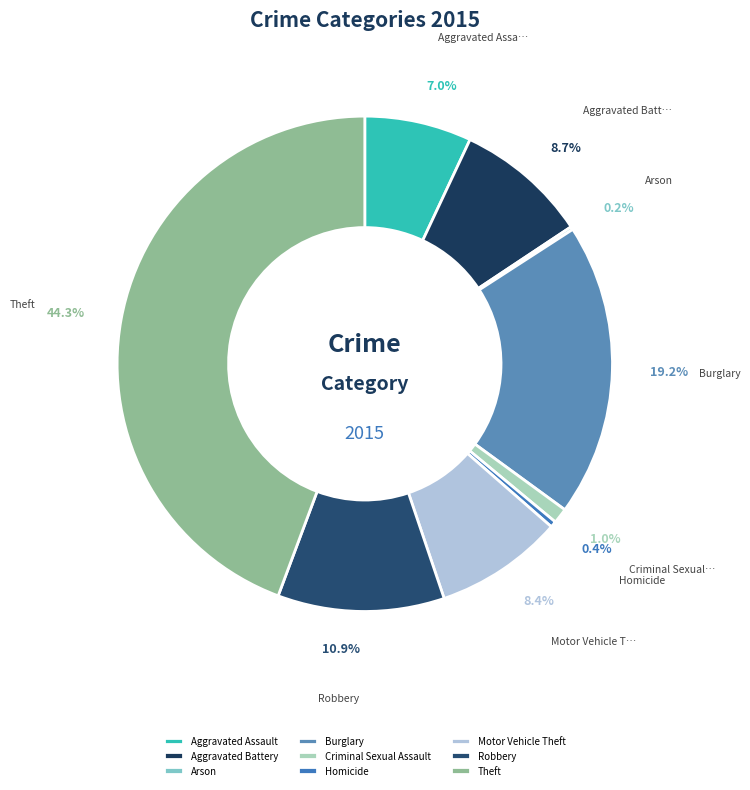

Which category has the smallest portion of the pie?

Arson